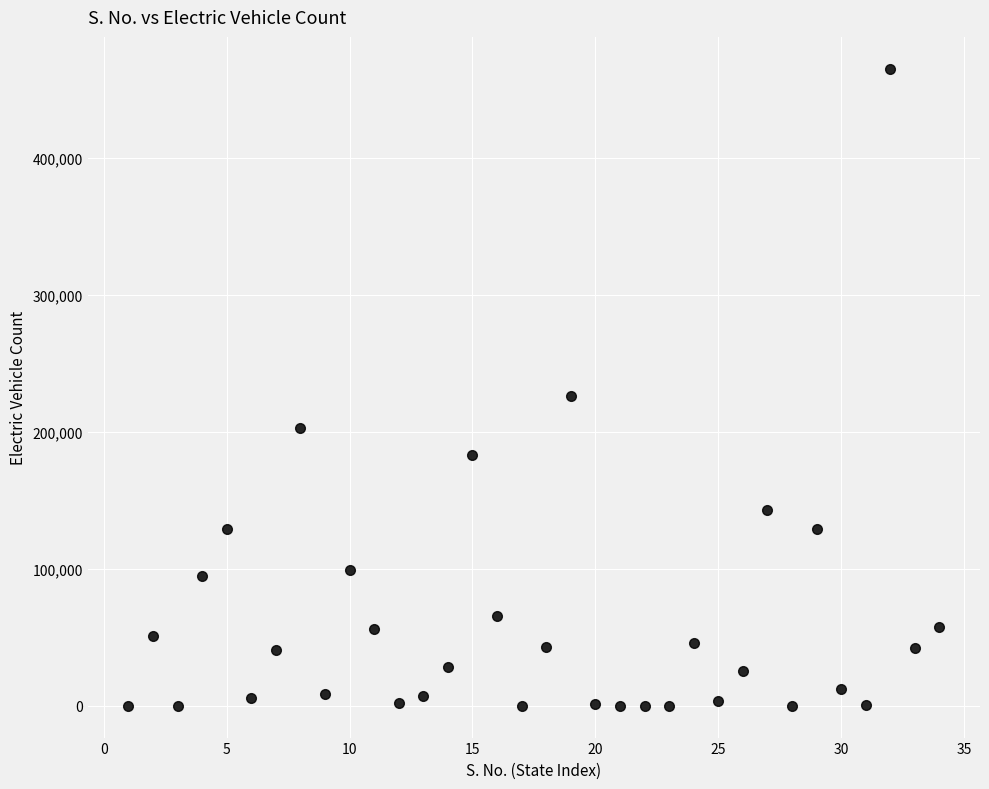

What Y value in the scatter plot is closest to 232726?

226134